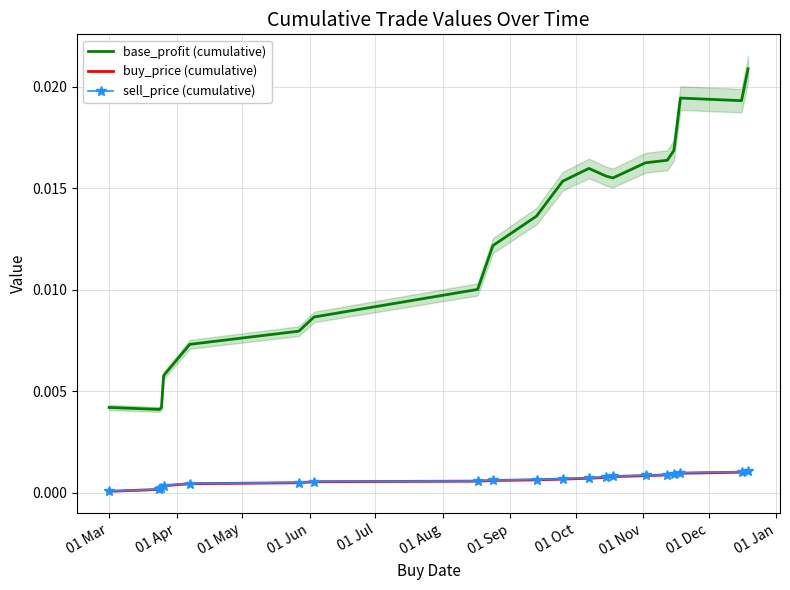

True or false: buy_price (cumulative) has more than 0 interior local peaks.

False